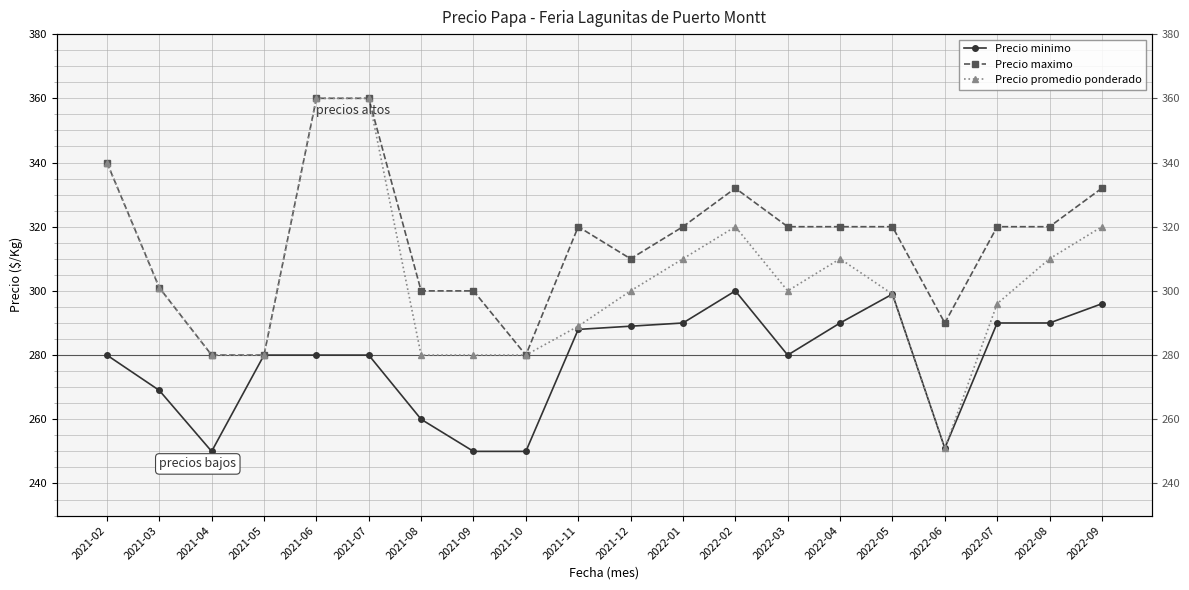

How many values in the Precio maximo series exceed 320?

5